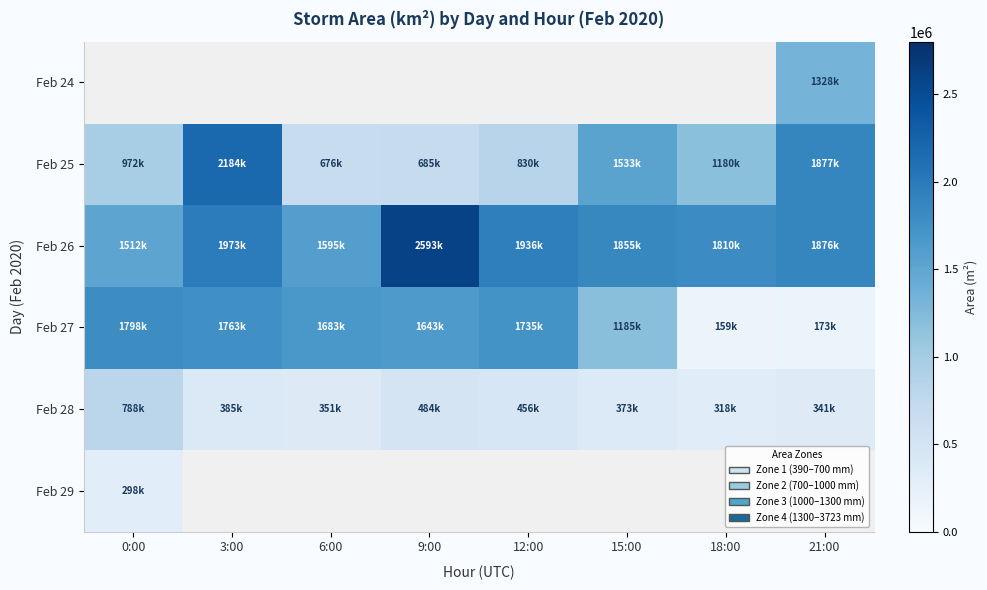

The Feb 26 series shows 2593750.0 at 9:00. True or false?

True